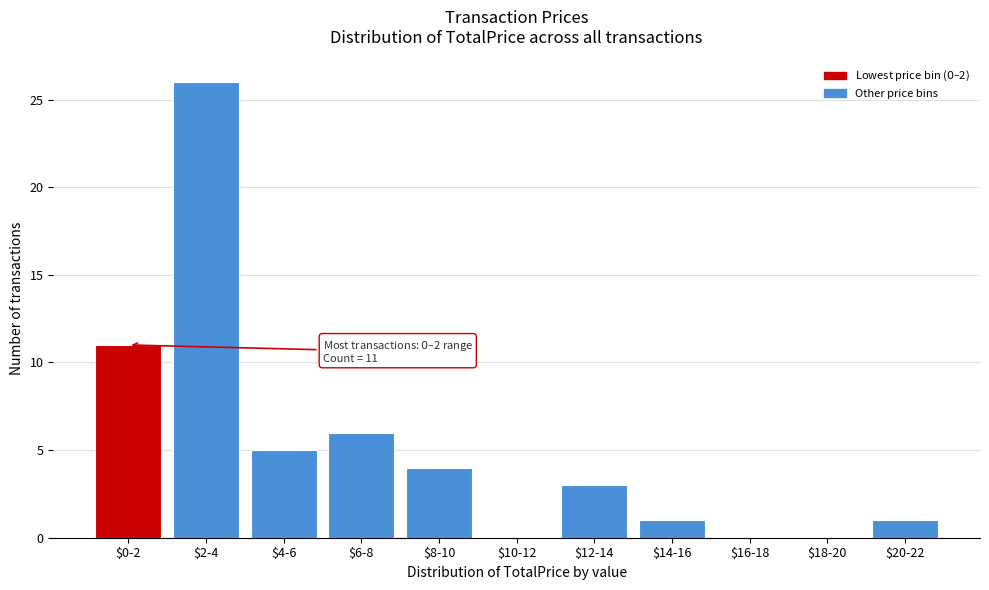

Where is the data nearest to the value 13?

$0-2